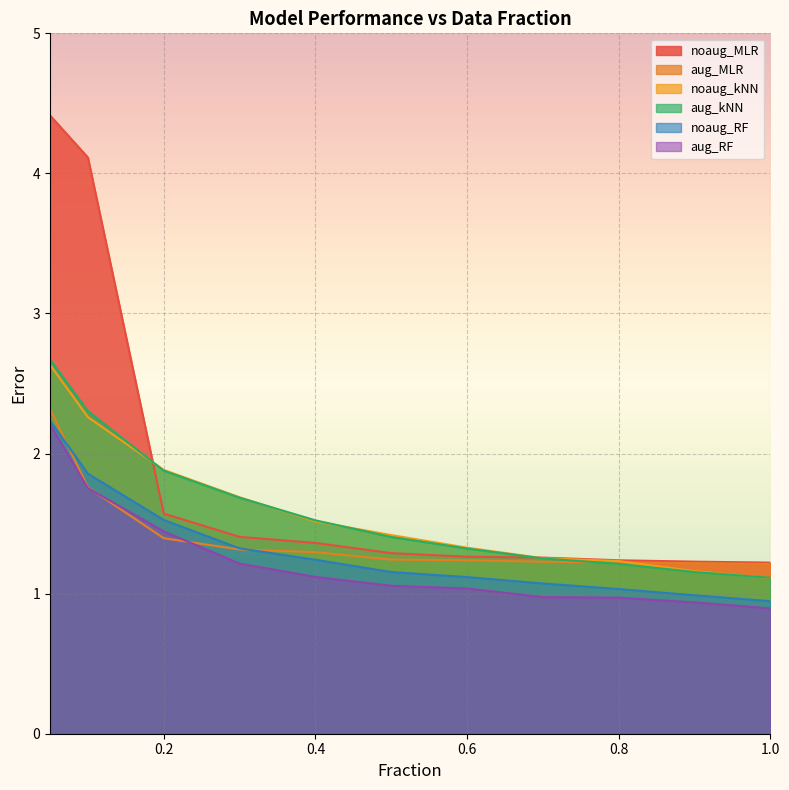

What is the approximate value of noaug_RF at 0.8?

1.0